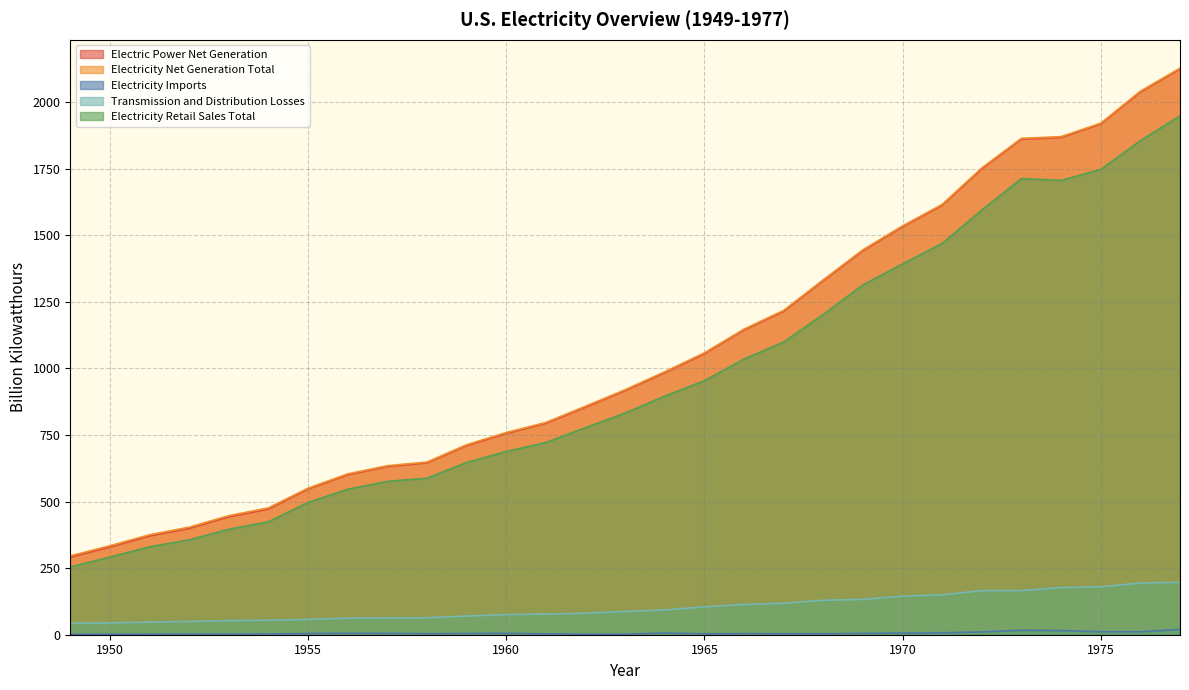

True or false: Electricity Retail Sales Total and Electricity Imports intersect in this chart.

False